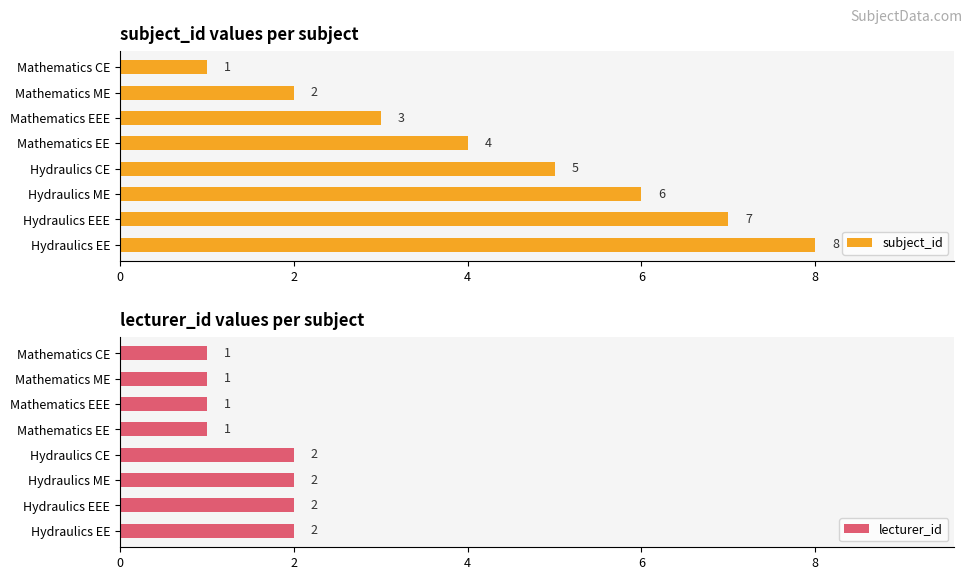

Read the lecturer_id value at Hydraulics EEE.

2